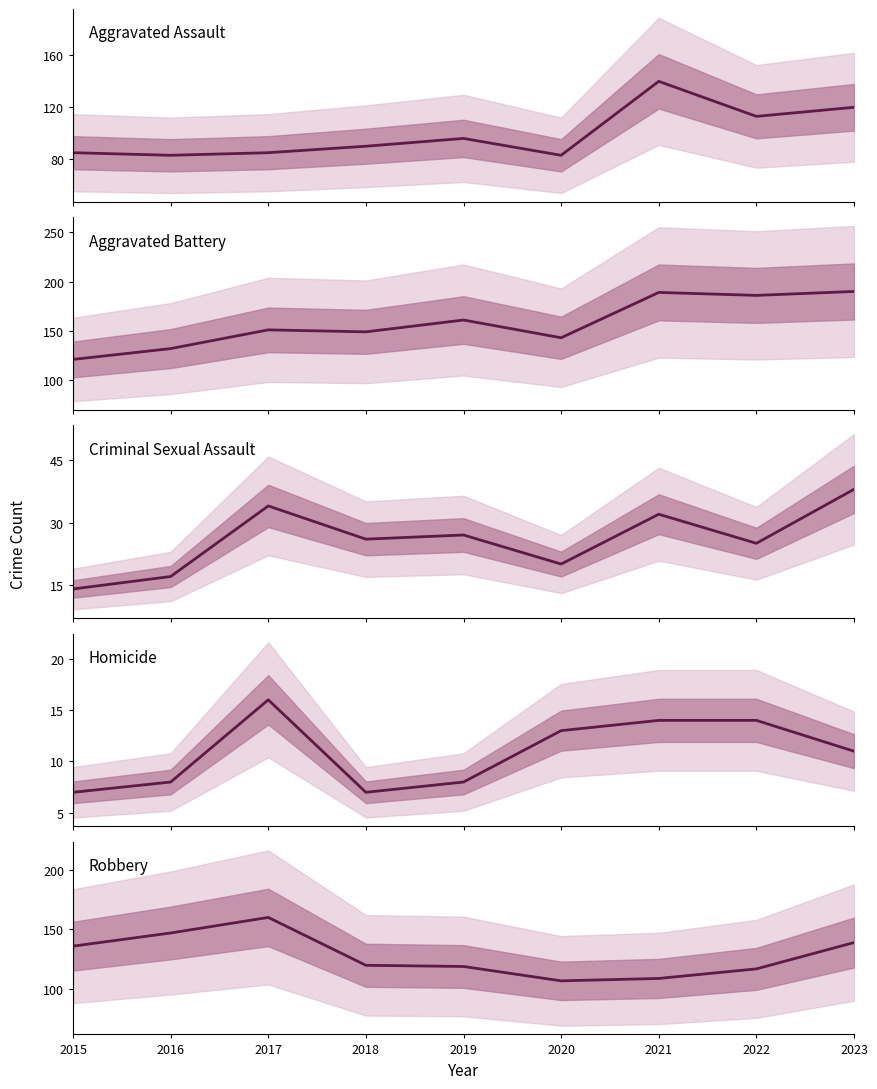

What is the difference between the second highest and minimum values in the Aggravated Assault series?

37